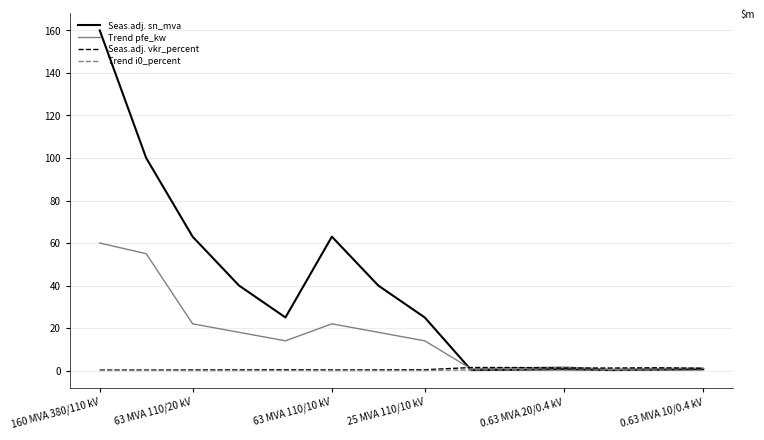

Which series has the widest spread of values?

Seas.adj. sn_mva